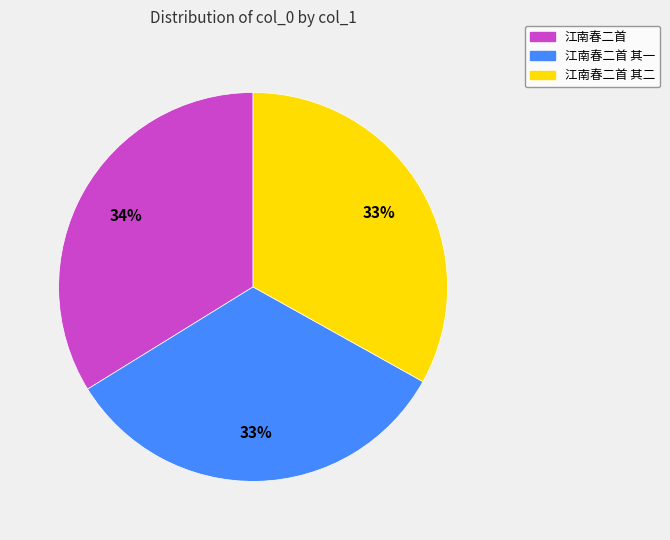

Does any single category account for the majority?

No